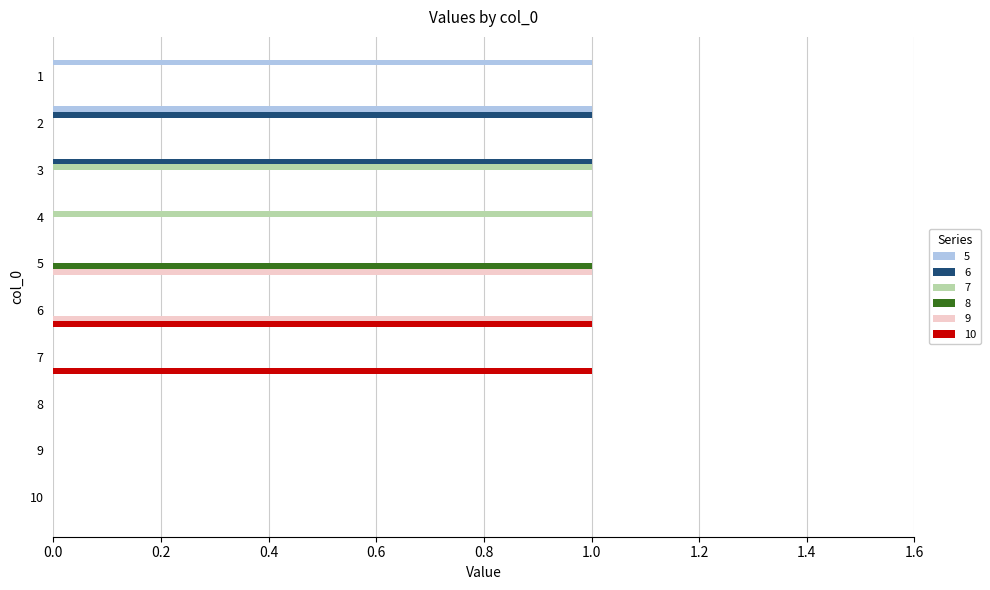

The 9 series shows 0 at 4. True or false?

True